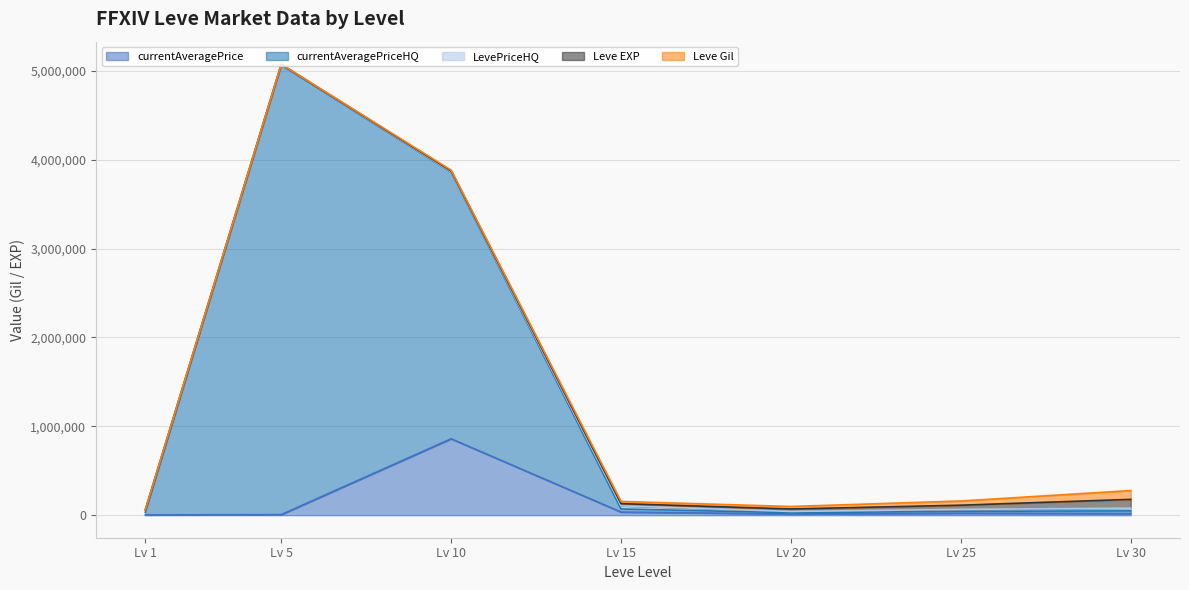

Does the chart have visible grid lines?

Yes